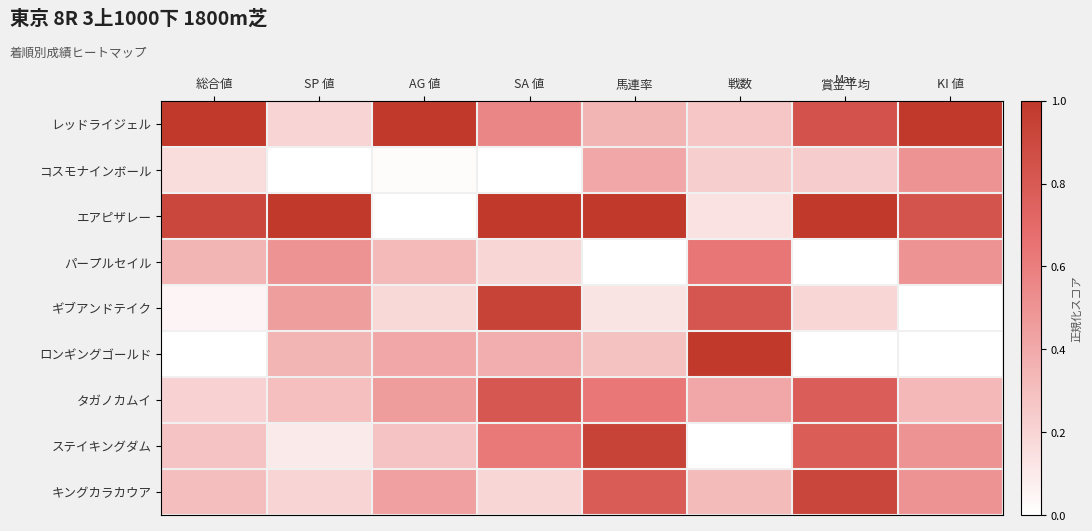

Reading right to left, what are all the values shown in this chart?

レッドライジェル: KI 値=1.0	賞金平均=0.8	戦数=0.3	馬連率=0.3	SA 値=0.6	AG 値=1.0	SP 値=0.2	総合値=1.0
コスモナインボール: KI 値=0.5	賞金平均=0.2	戦数=0.2	馬連率=0.4	SA 値=0.0	AG 値=0.0	SP 値=0.0	総合値=0.2
エアピザレー: KI 値=0.8	賞金平均=1.0	戦数=0.1	馬連率=1.0	SA 値=1.0	AG 値=0.0	SP 値=1.0	総合値=0.9
パープルセイル: KI 値=0.5	賞金平均=0.0	戦数=0.6	馬連率=0.0	SA 値=0.2	AG 値=0.3	SP 値=0.5	総合値=0.3
ギブアンドテイク: KI 値=0.0	賞金平均=0.2	戦数=0.8	馬連率=0.1	SA 値=0.9	AG 値=0.2	SP 値=0.5	総合値=0.0
ロンギングゴールド: KI 値=0.0	賞金平均=0.0	戦数=1.0	馬連率=0.3	SA 値=0.4	AG 値=0.4	SP 値=0.3	総合値=0.0
タガノカムイ: KI 値=0.3	賞金平均=0.8	戦数=0.4	馬連率=0.6	SA 値=0.8	AG 値=0.5	SP 値=0.3	総合値=0.2
ステイキングダム: KI 値=0.5	賞金平均=0.8	戦数=0.0	馬連率=0.9	SA 値=0.6	AG 値=0.3	SP 値=0.1	総合値=0.3
キングカラカウア: KI 値=0.5	賞金平均=0.9	戦数=0.3	馬連率=0.8	SA 値=0.2	AG 値=0.4	SP 値=0.2	総合値=0.3